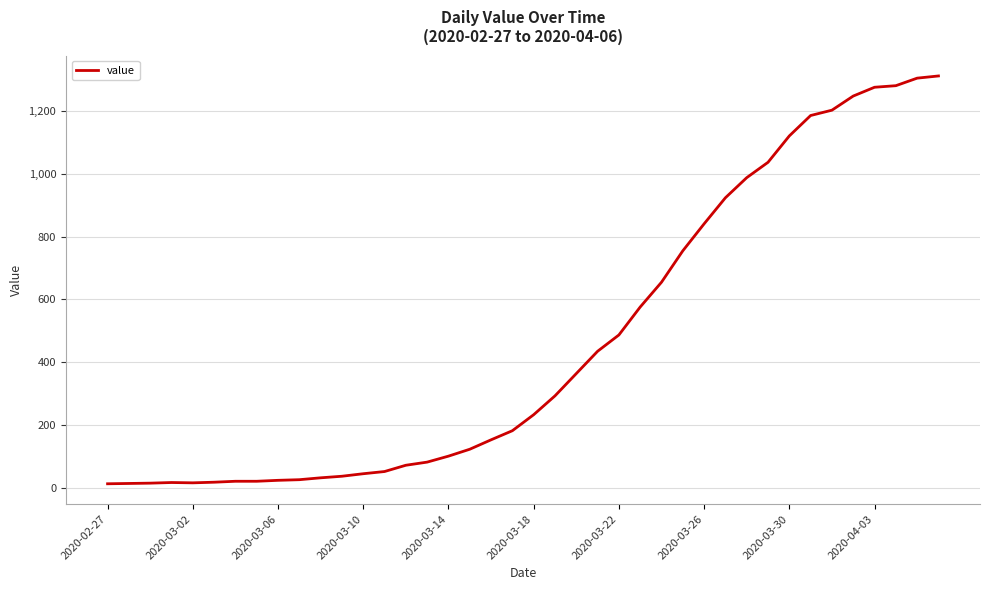

What is the difference between the maximum and minimum values?

1299